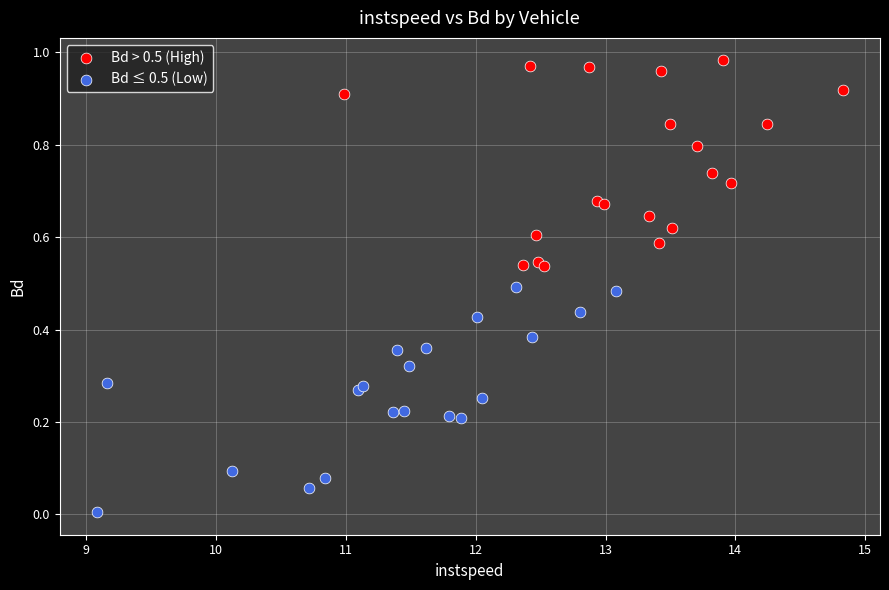

Which series contains the highest Y value?

Bd > 0.5 (High)